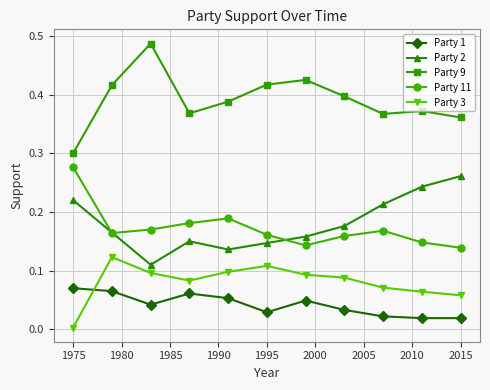

True or false: Party 2 and Party 1 intersect in this chart.

False